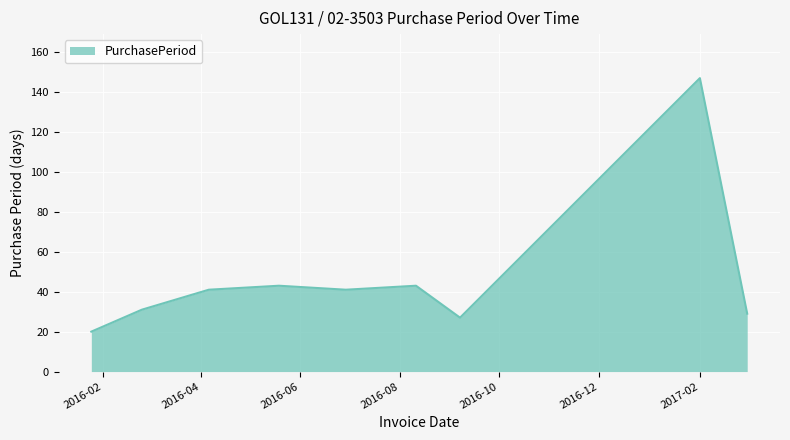

How many interior local valleys (lower than both neighbors) does the data have?

2